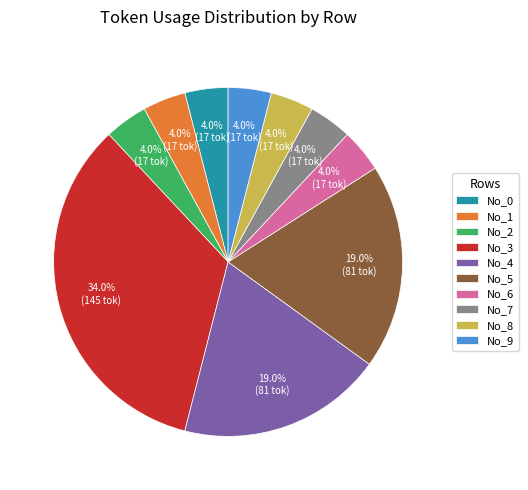

To the nearest percent, what is the average slice percentage?

10%